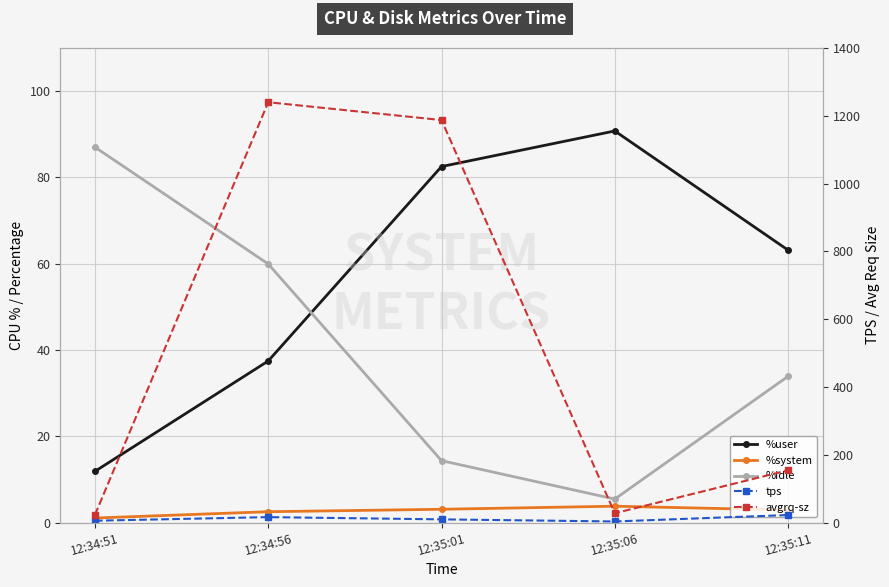

What is the label of the 3rd point from the left?

12:35:01